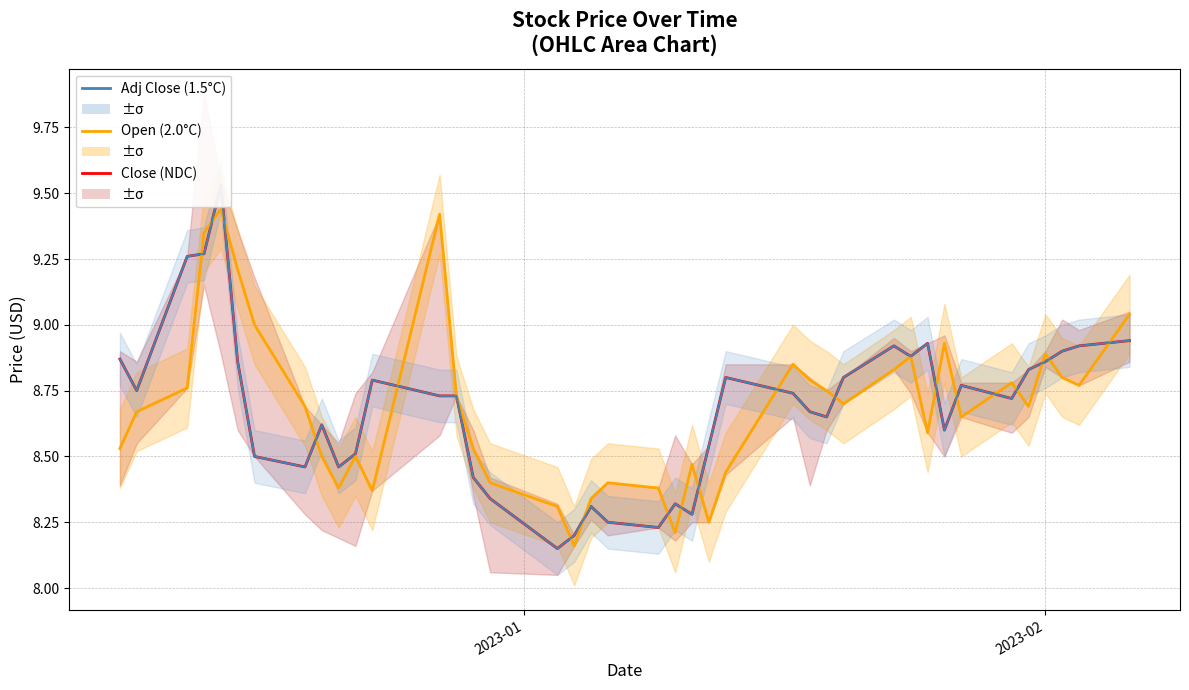

What are all the series names shown in the legend?

Close (NDC), Open (2.0°C), Adj Close (1.5°C)